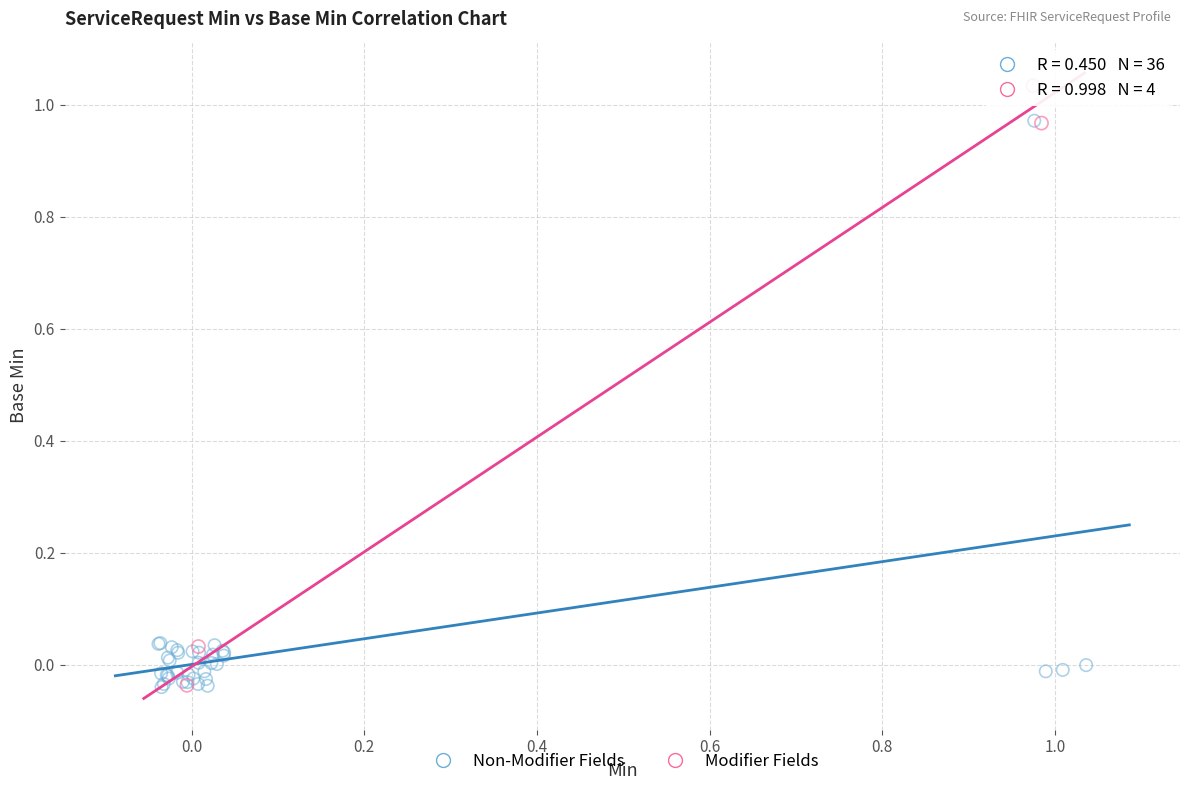

What are all the series names shown in the legend?

Non-Modifier Fields, Modifier Fields